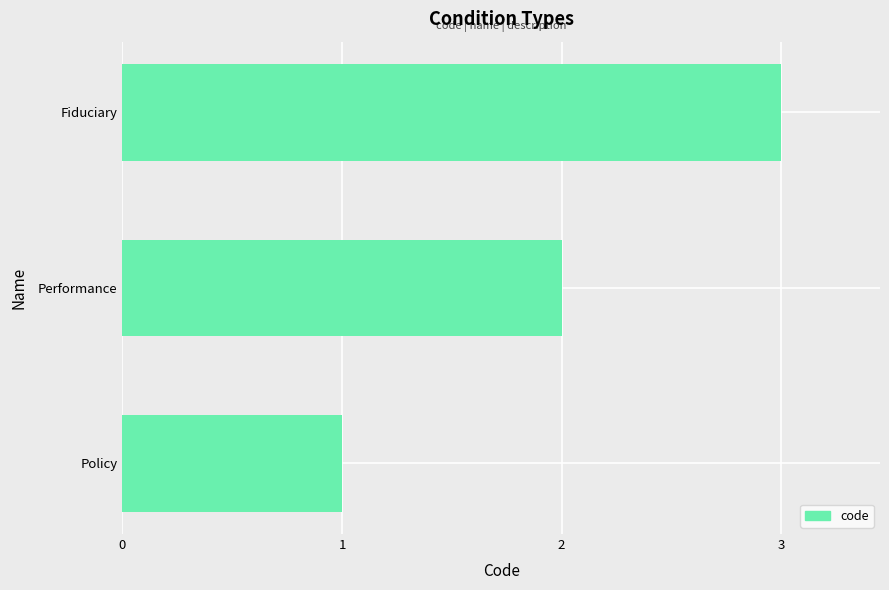

True or false: the data shows 3 at Fiduciary.

True